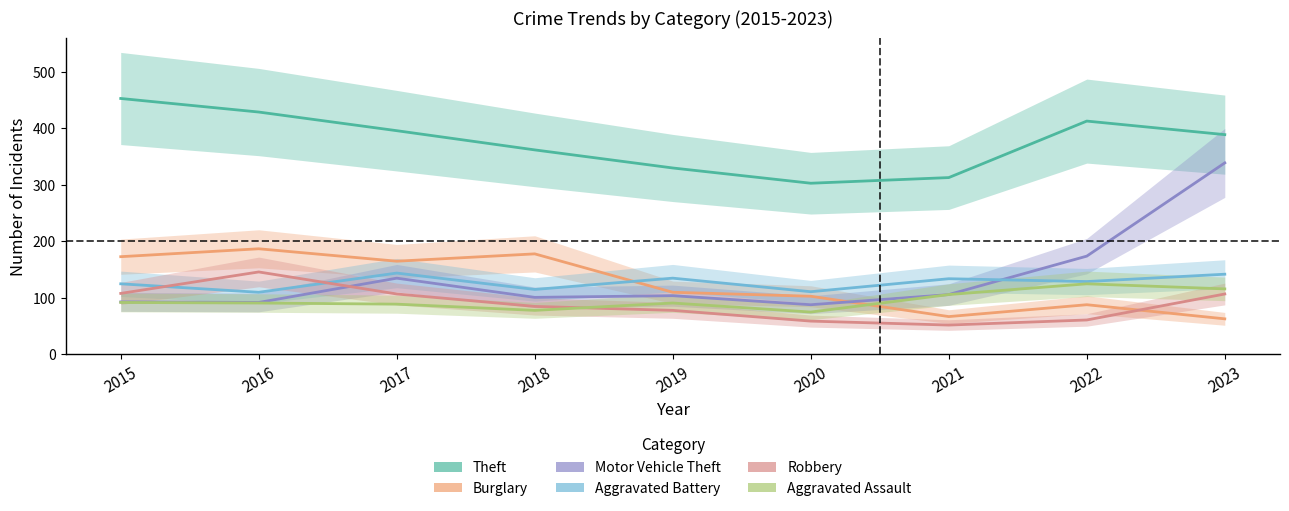

What is the spread (max minus min) of values at 2021?

261